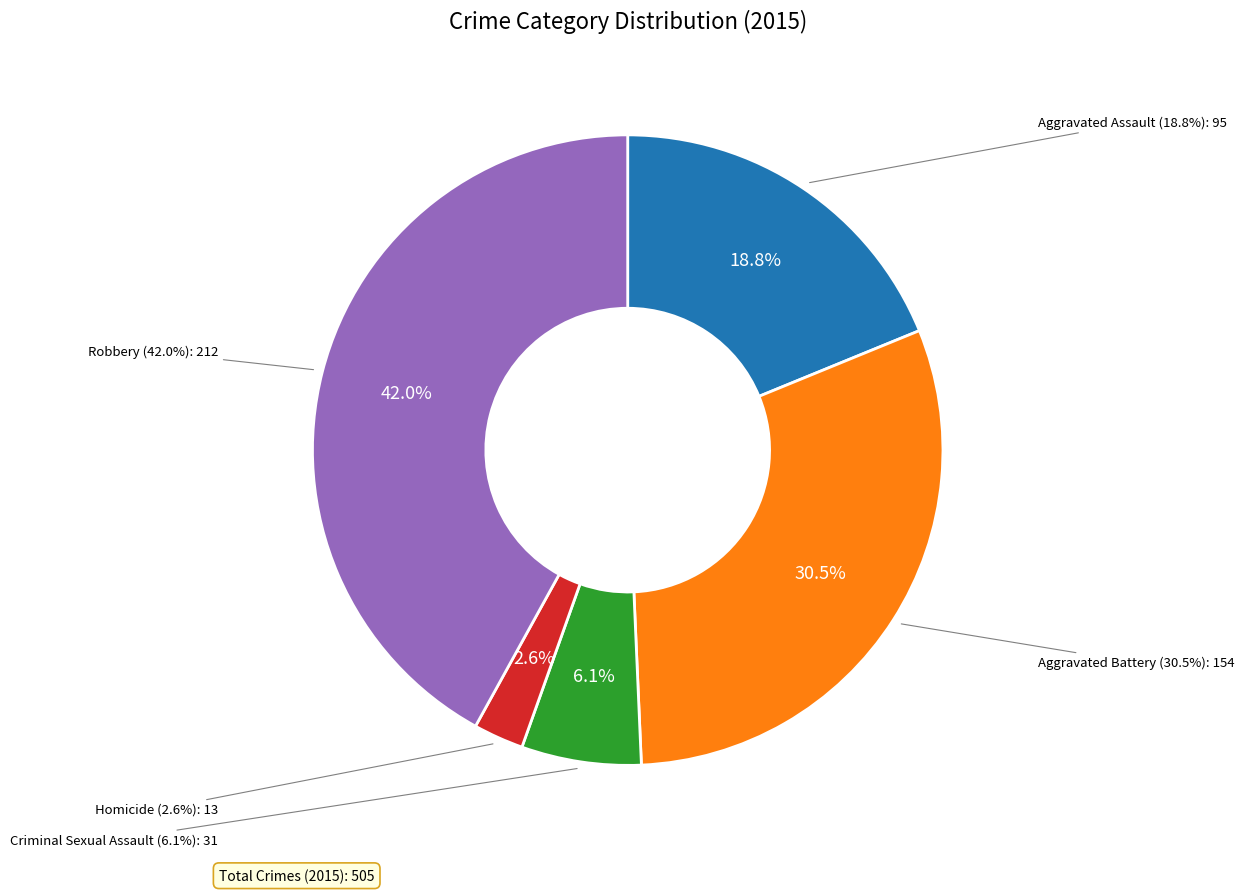

To the nearest percent, what is the difference between the Robbery and Aggravated Assault slice percentages?

23%